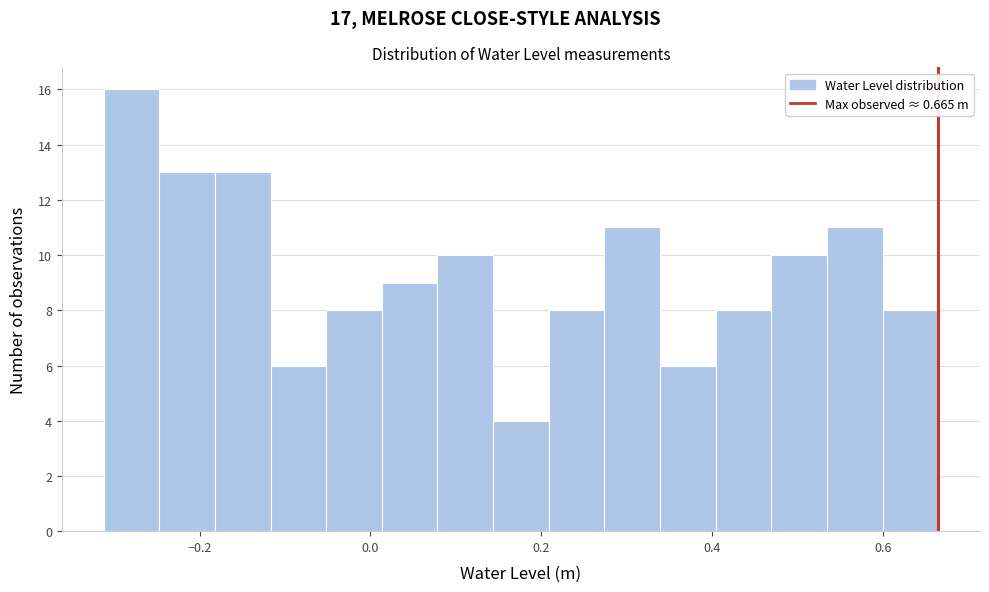

Read against the x-axis, roughly where is the centre of the tallest bar?

-0.28